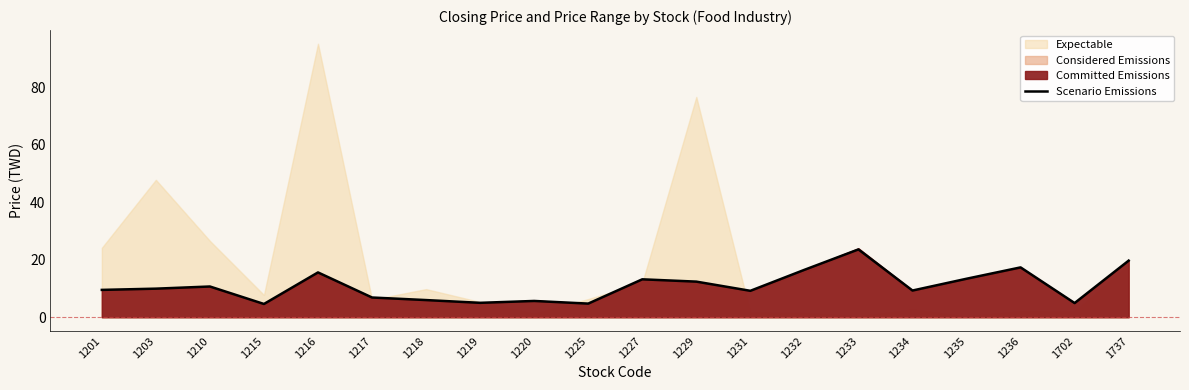

What is the minimum value for Scenario Emissions?

4.6